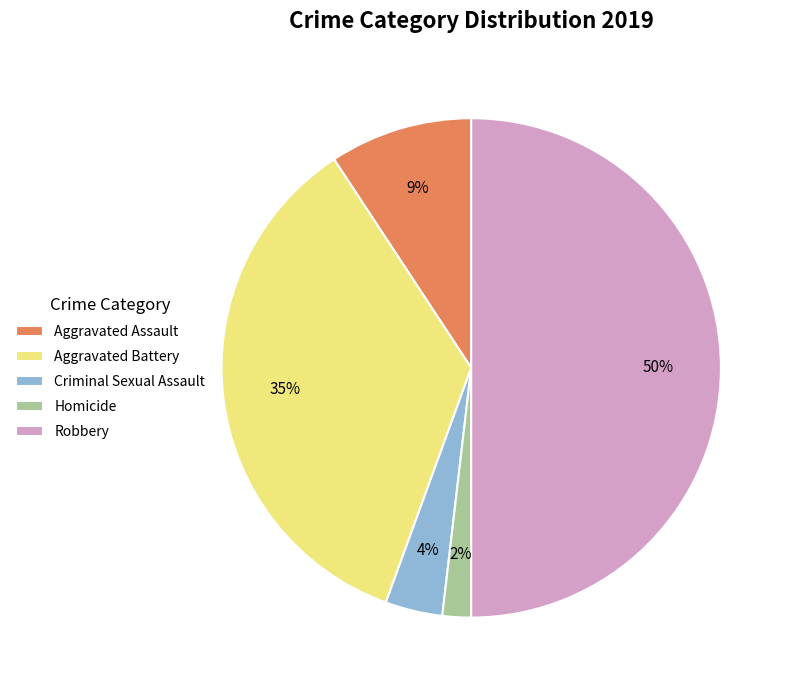

Count the number of slices in the pie.

5